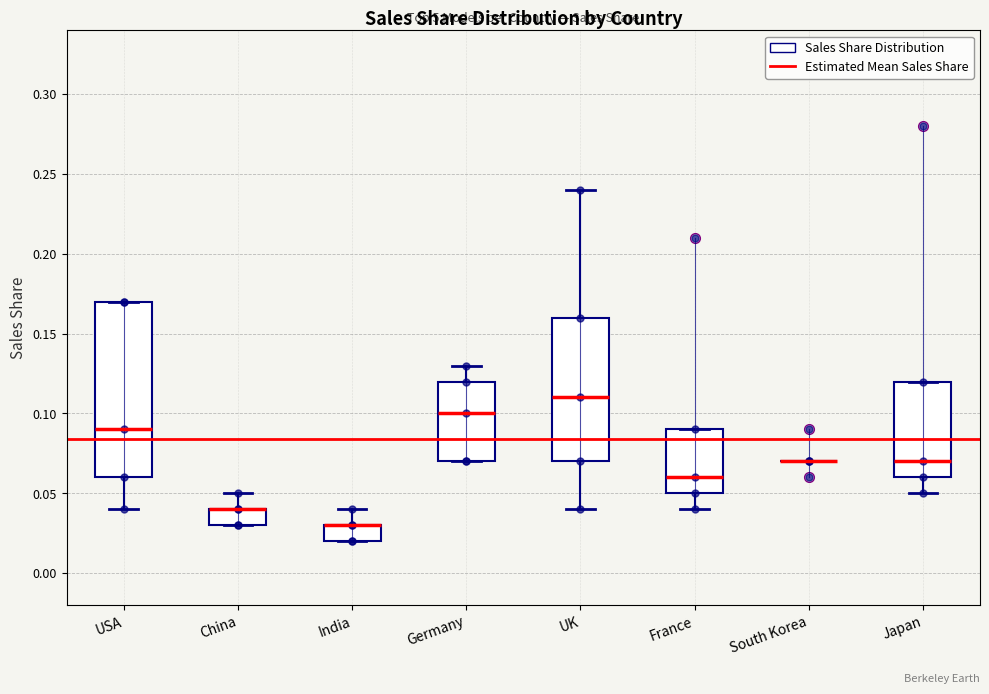

Reading left to right, read every box against the y-axis: the position of its median line, the range the box covers, and the ends of its whiskers. The values are not printed on the chart, so give them approximately, as read against the axis.

USA: median 0.09, box 0.06 to 0.17, whiskers 0.04 to 0.17
China: median 0.04 (drawn on the box's upper edge), box 0.03 to 0.04, whiskers 0.03 to 0.05
India: median 0.03 (drawn on the box's upper edge), box 0.02 to 0.03, whiskers 0.02 to 0.04
Germany: median 0.10, box 0.07 to 0.12, whiskers 0.07 to 0.13
UK: median 0.11, box 0.07 to 0.16, whiskers 0.04 to 0.24
France: median 0.06, box 0.05 to 0.09, whiskers 0.04 to 0.09
South Korea: box collapsed to a line at 0.07, whiskers 0.07 to 0.07
Japan: median 0.07, box 0.06 to 0.12, whiskers 0.05 to 0.12